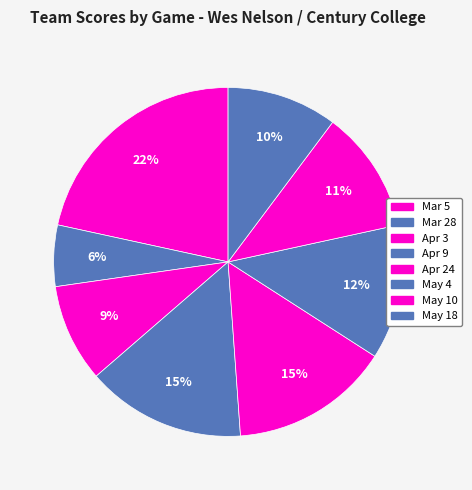

Is it true that Apr 9 is 15% of the pie?

True